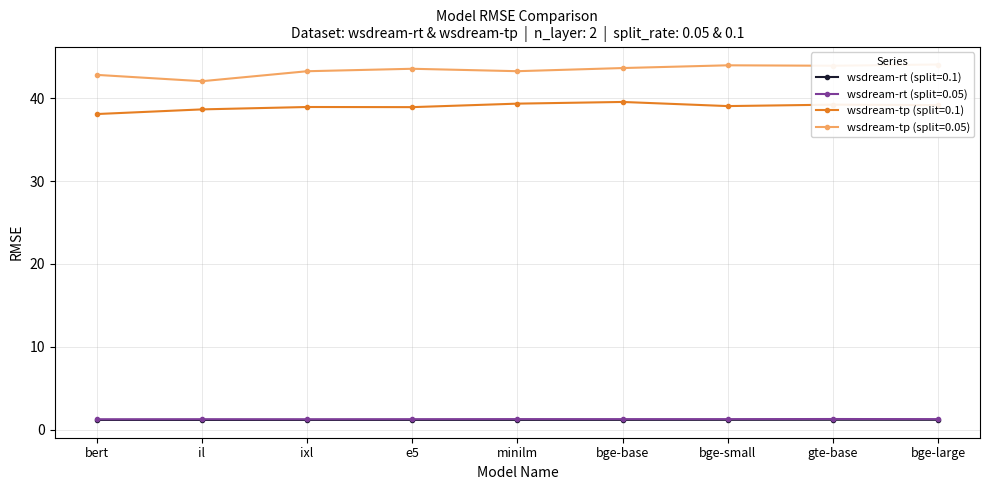

True or false: wsdream-tp (split=0.05) and wsdream-rt (split=0.1) intersect in this chart.

False